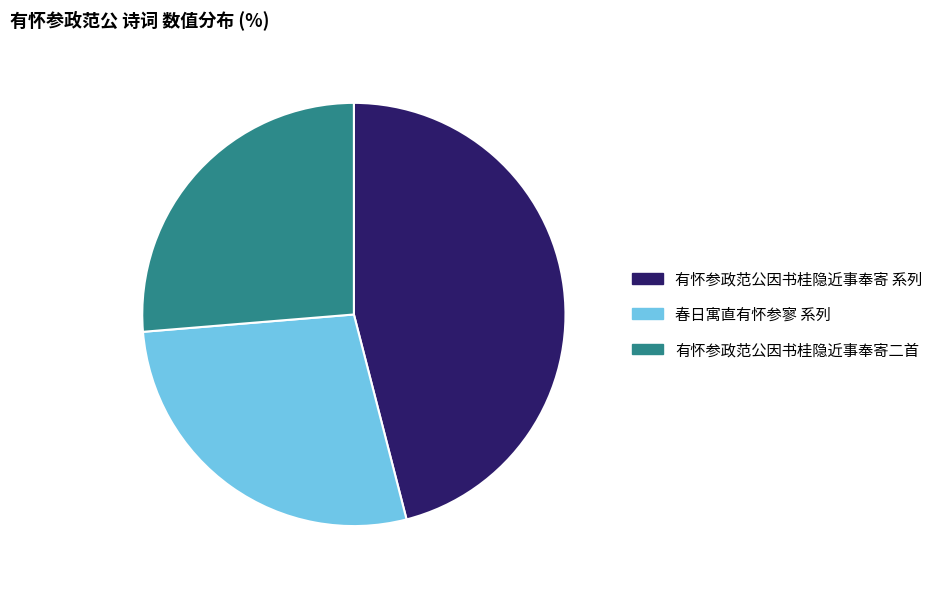

Count the number of slices in the pie.

3